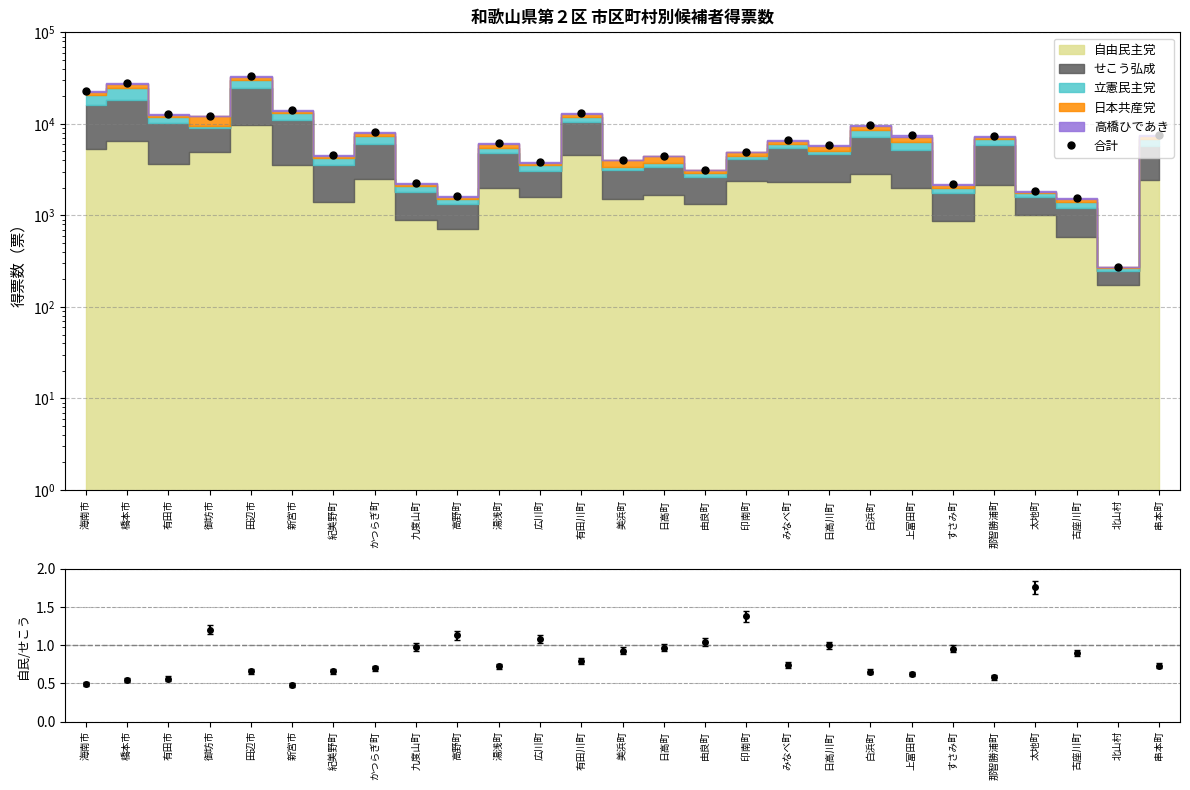

How many interior local valleys (lower than both neighbors) does the data have?

9